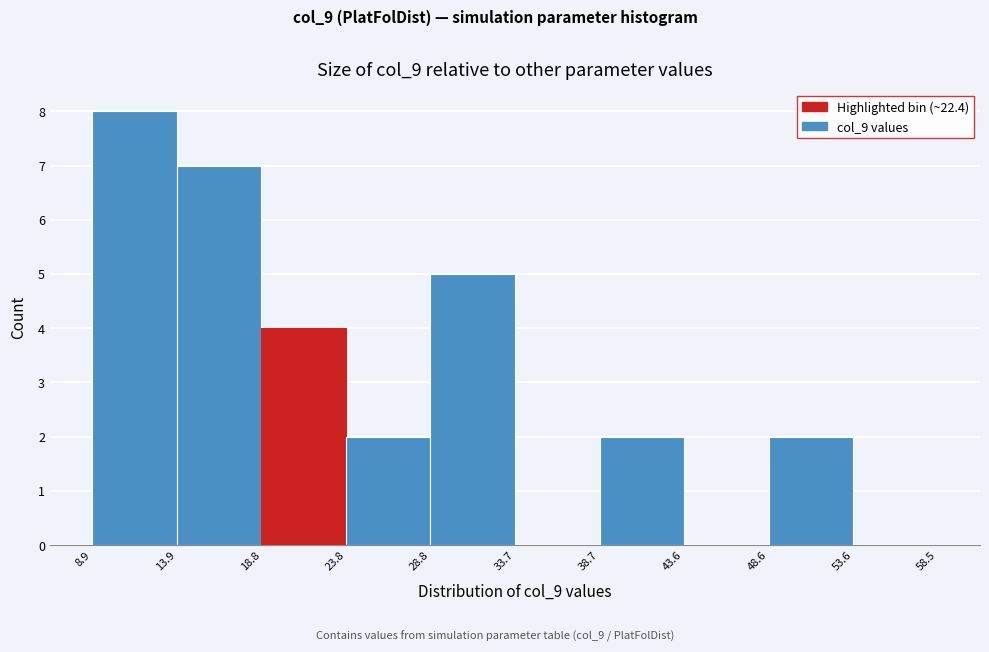

Which range on the x-axis has the tallest bar?

8.9 to 13.9